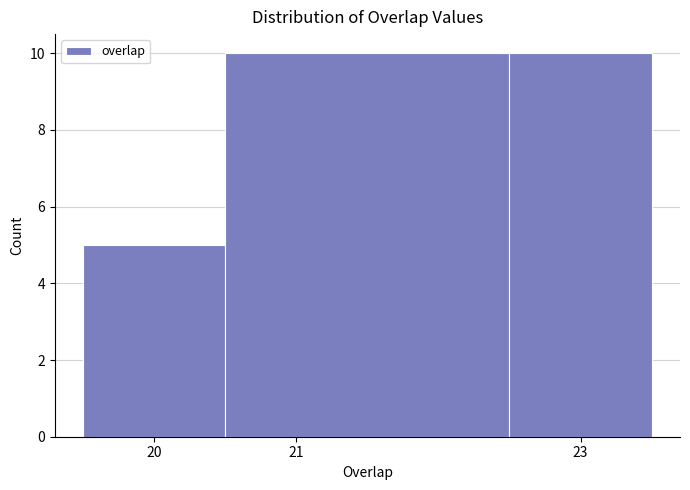

How tall is the bar that spans 22.5 to 23.5 on the x-axis? The values are not printed on the chart, so give them approximately, as read against the axis.

10